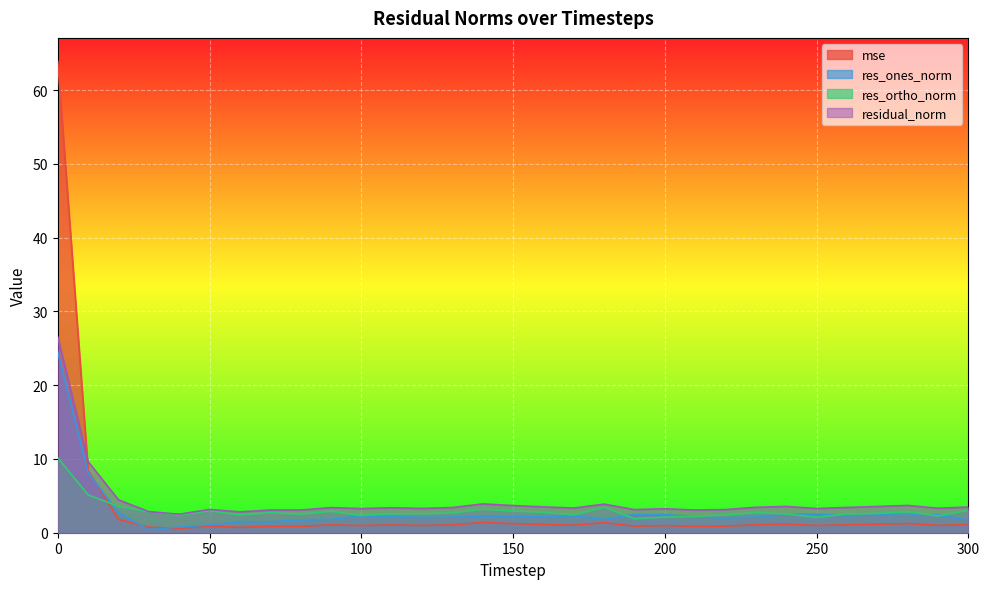

The value of residual_norm at 90 is 1.0. True or false?

False